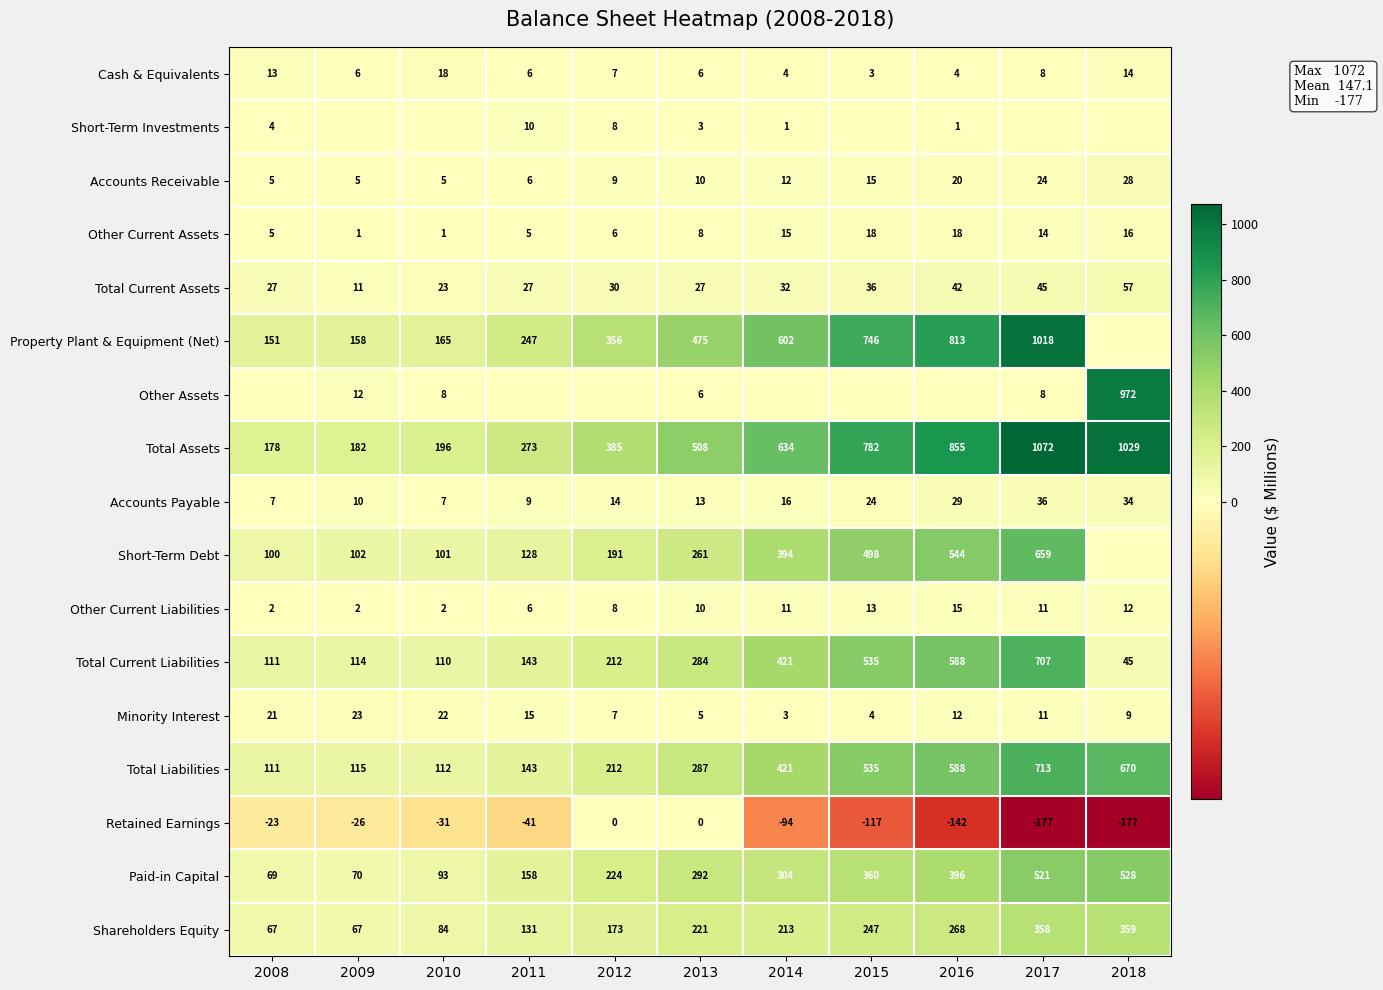

Is the value of Accounts Payable at 2013 greater than the value of Short-Term Investments at 2008?

Yes